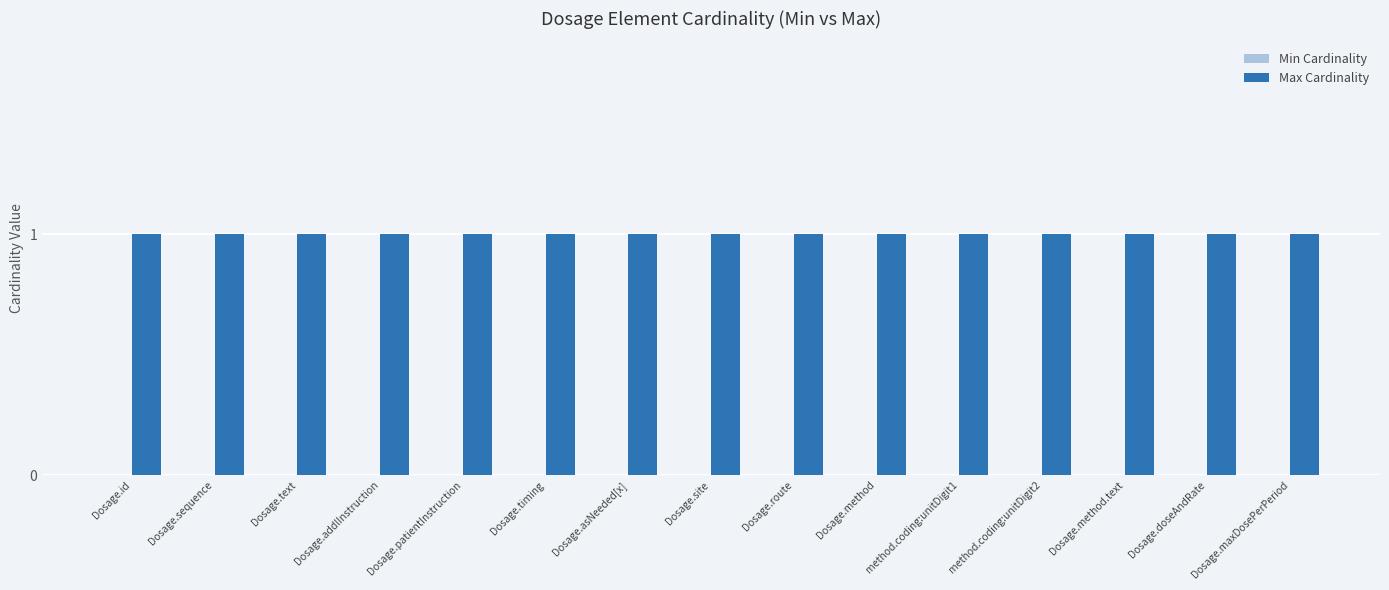

What is the label of the 10th bar from the left?

Dosage.method